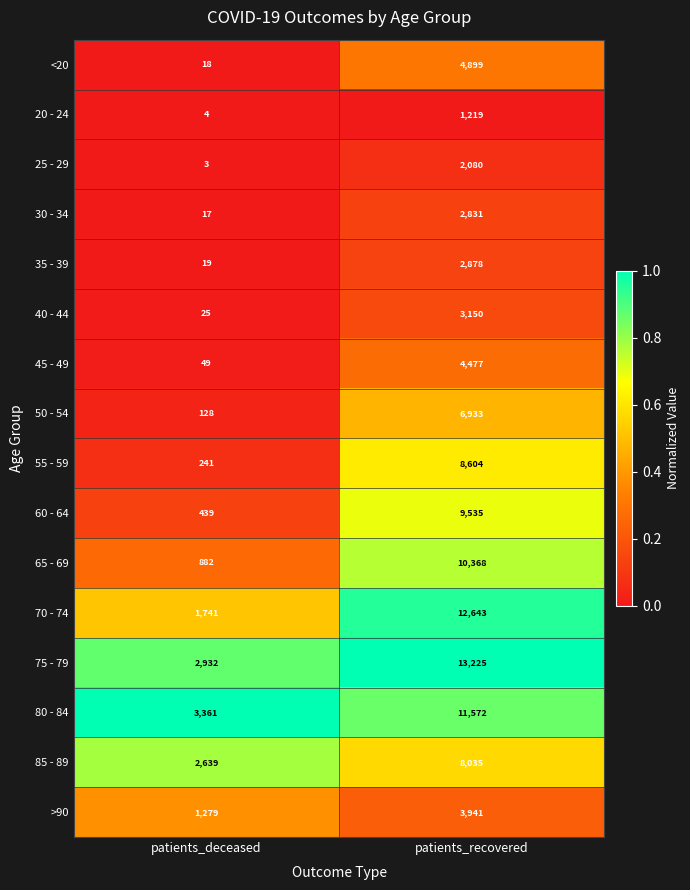

Which label corresponds to the smallest value in the chart?

patients_deceased